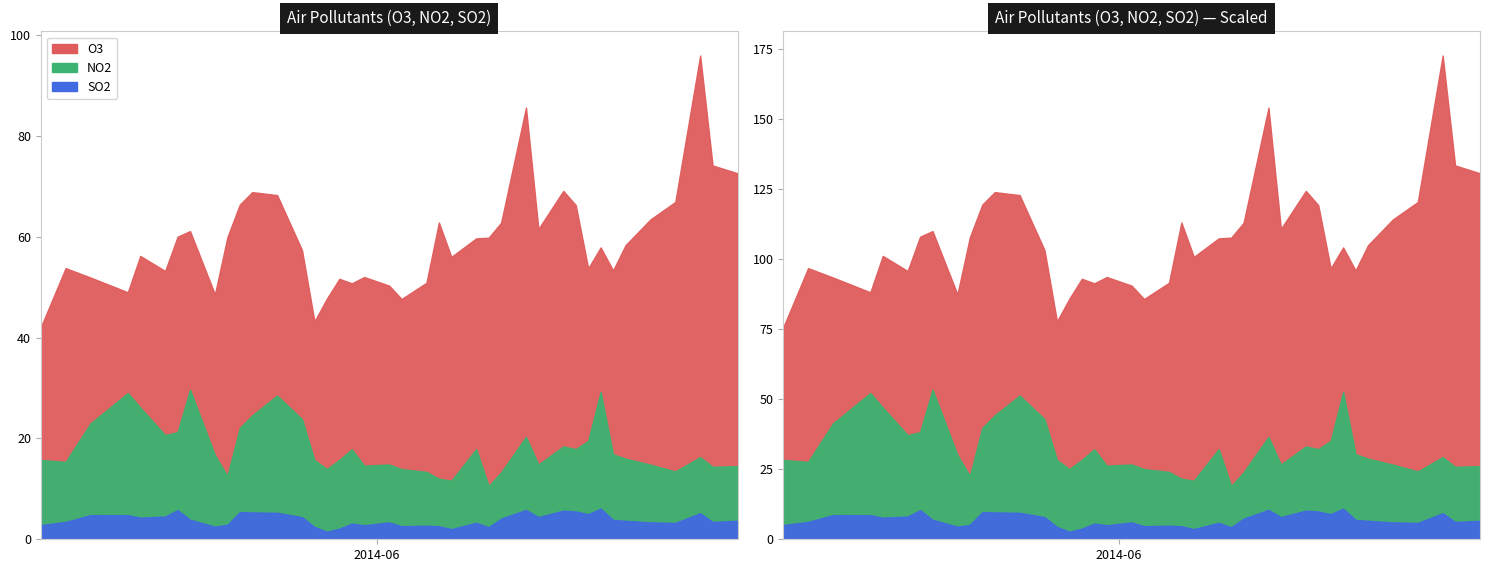

What are all the series names shown in the legend?

O3, NO2, SO2